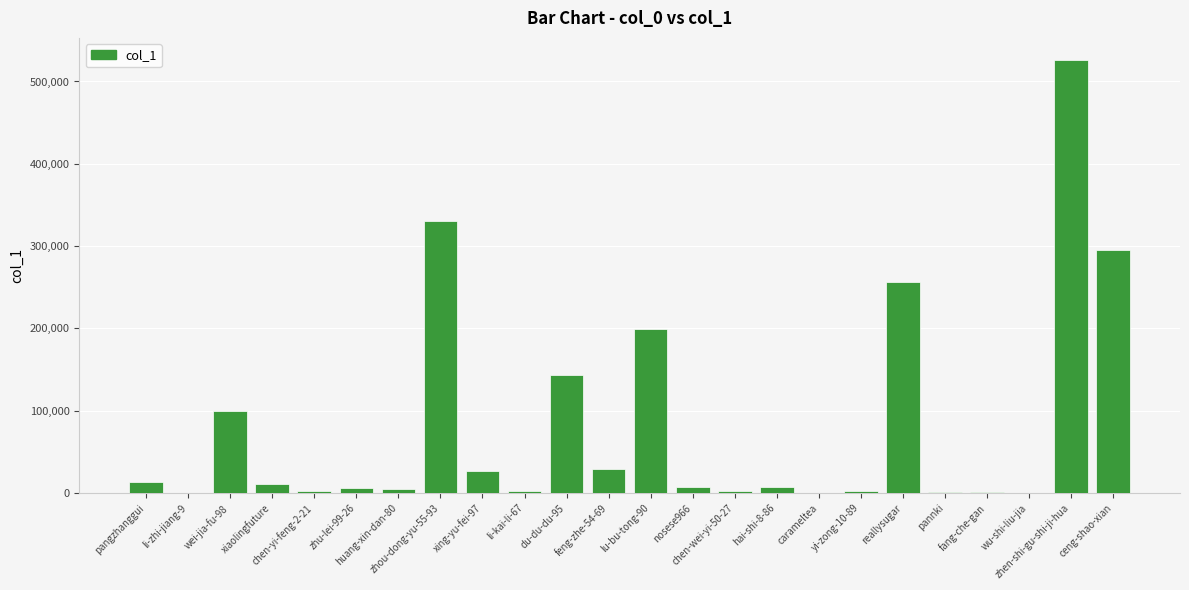

At which label is the value closest to 263395?

reallysugar